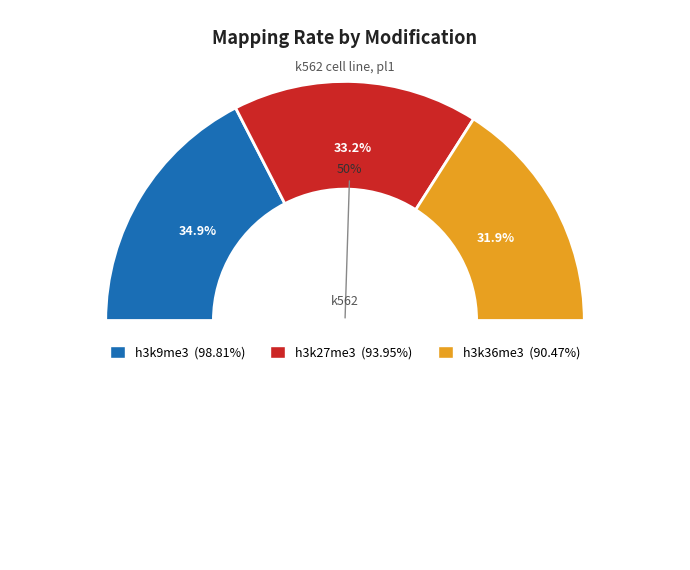

Is it true that h3k36me3 is 40% of the pie?

False